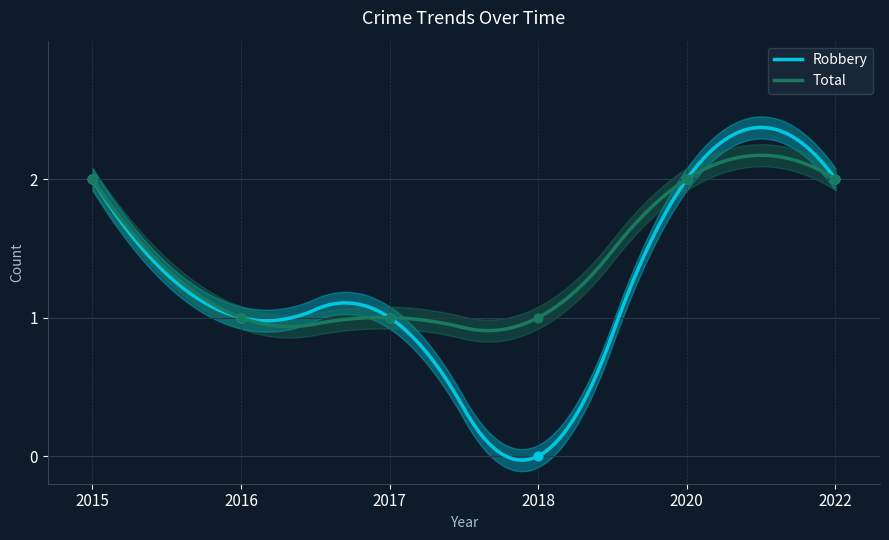

At how many categories does at least one series exceed 0?

6